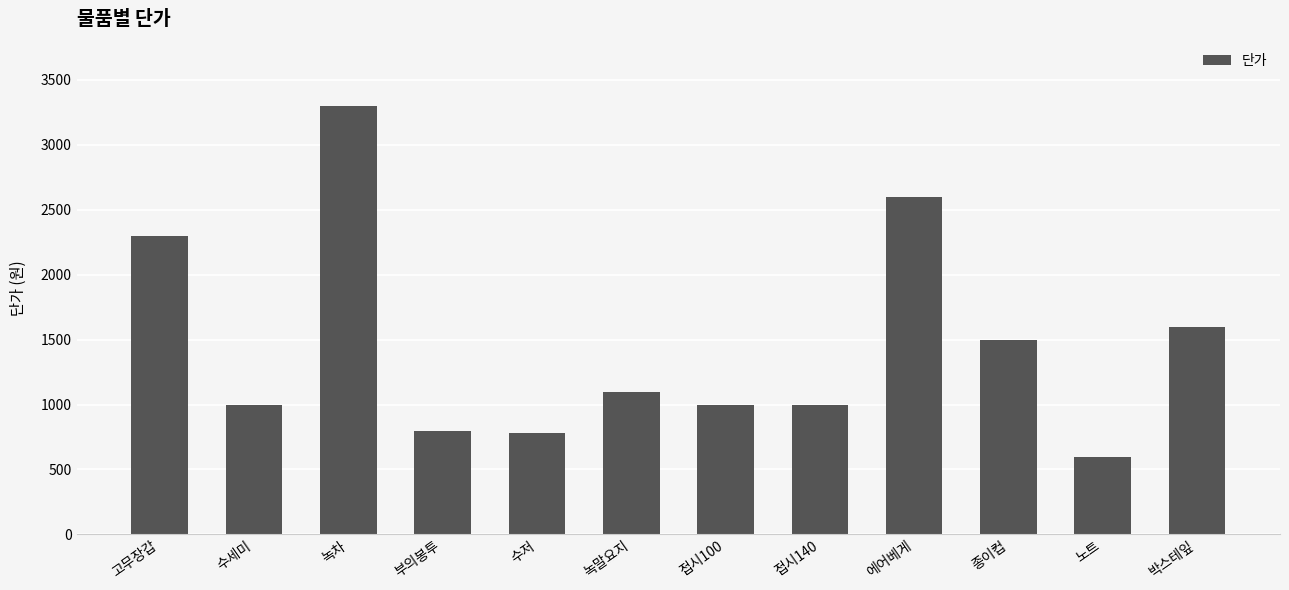

What is the value of the 10th bar from the left?

1500